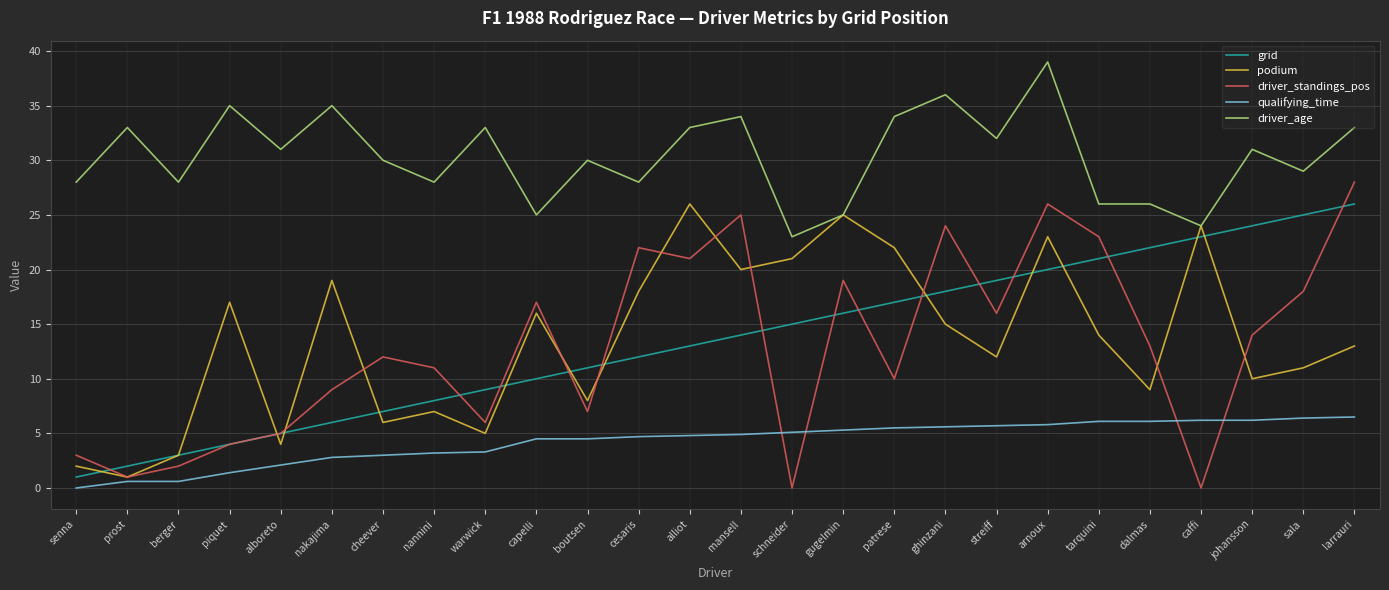

At which category does the chart reach its peak across all series?

arnoux